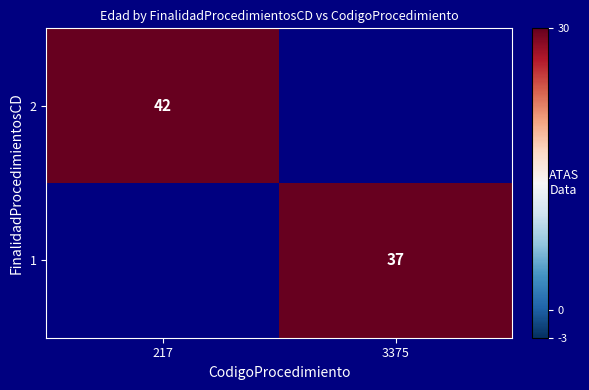

Is the value of 2 at 217 greater than the value of 1 at 3375?

Yes